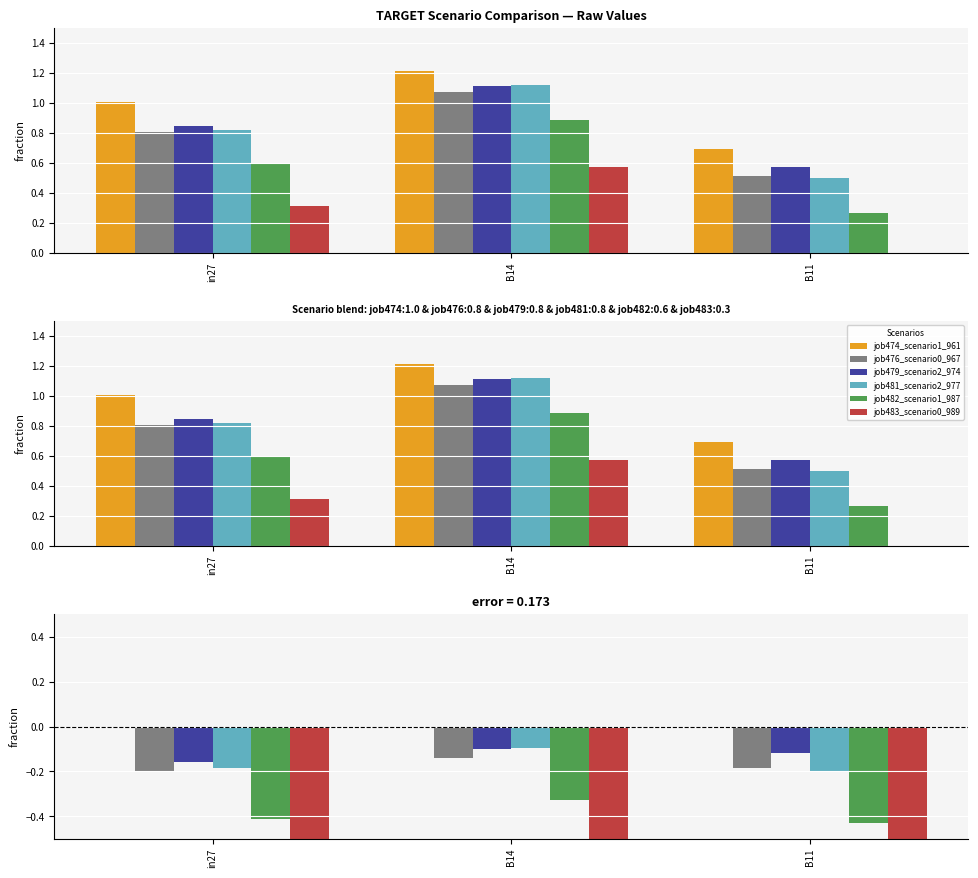

Is it true that job474_scenario1_961 equals 0.0 at in27?

True